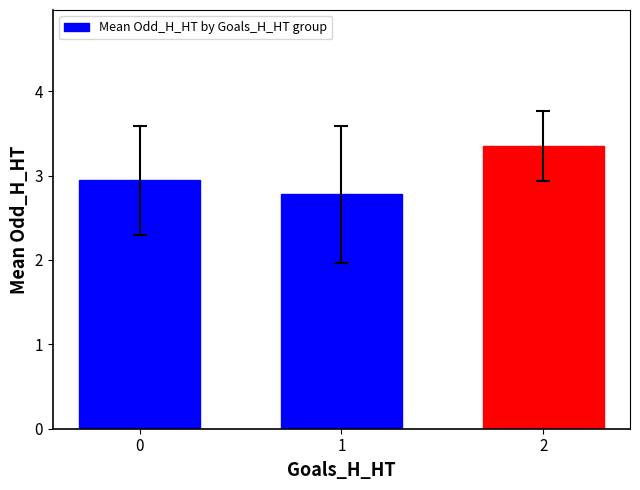

Which label corresponds to the smallest value in the chart?

1